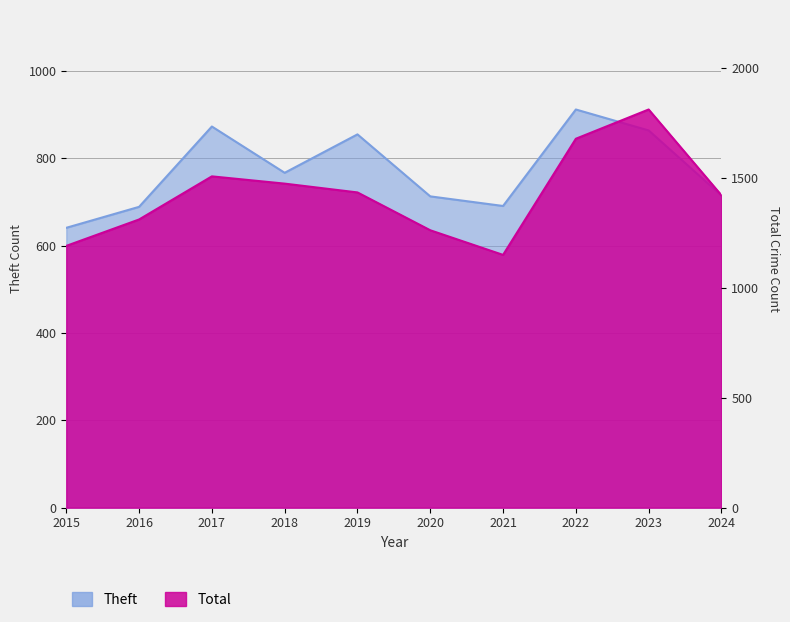

How many values in the Theft series exceed 767?

4